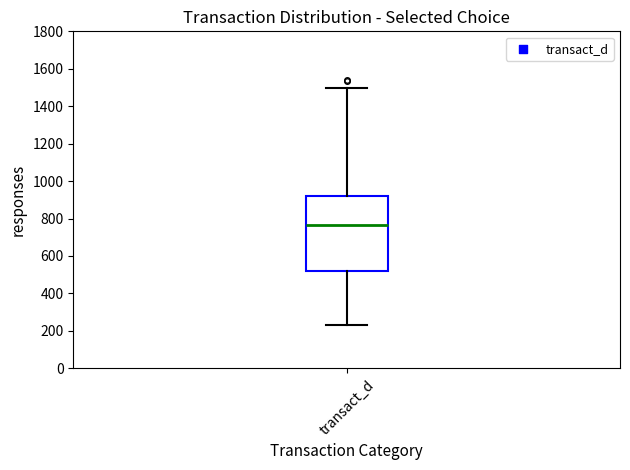

Where does the upper whisker of the box for transact_d end on the y-axis? The values are not printed on the chart, so give them approximately, as read against the axis.

1500